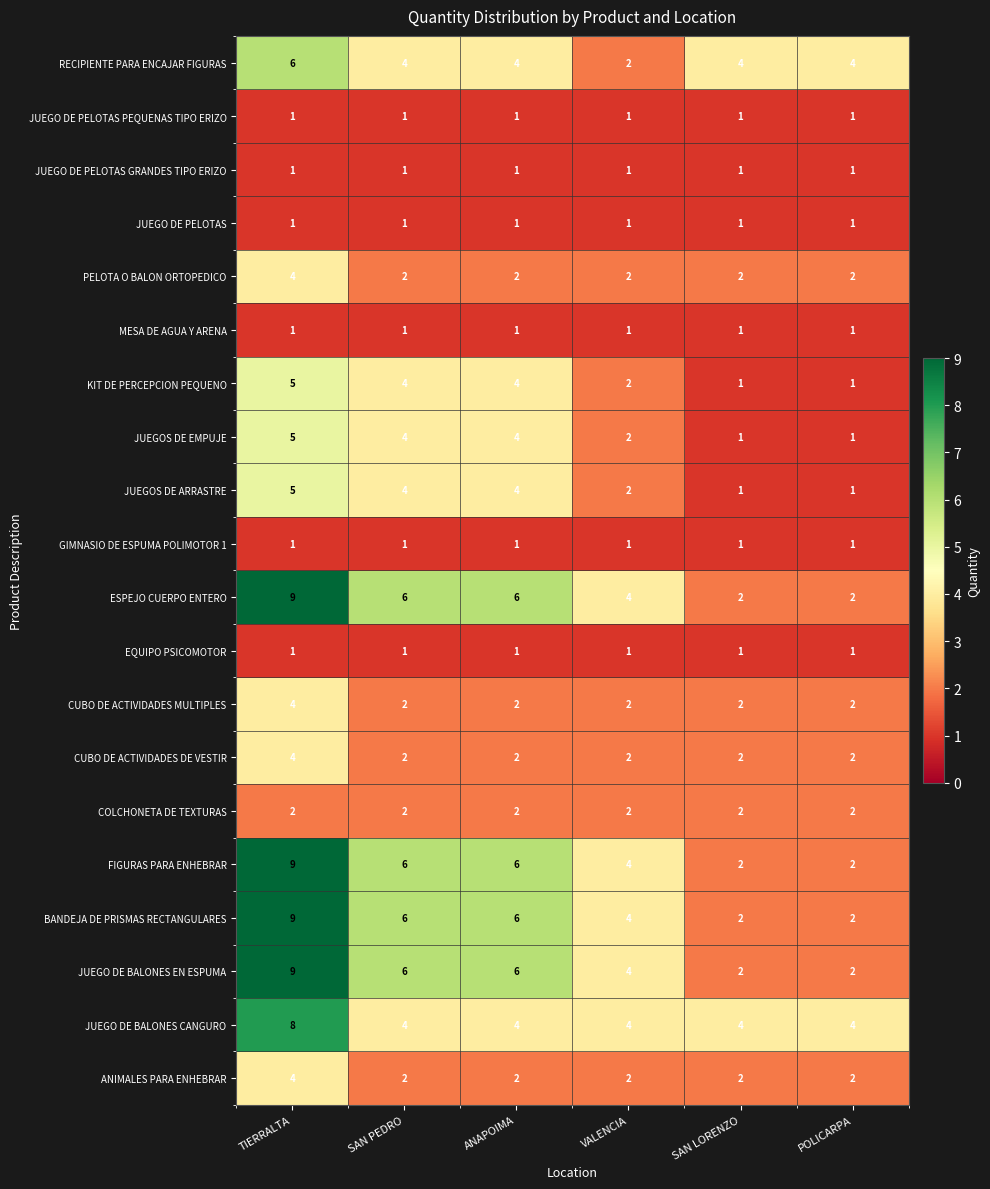

How many data points does each series have?

6